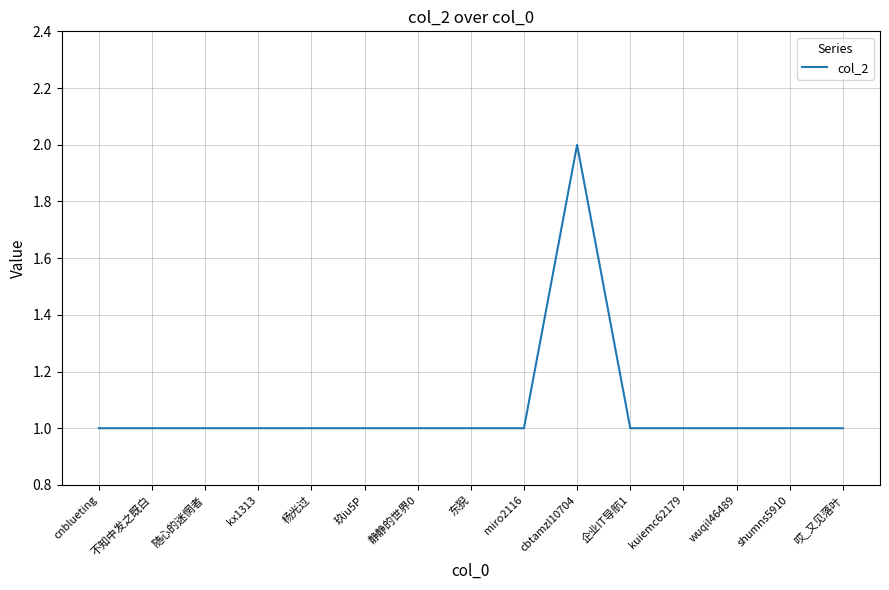

True or false: the data shows 0 at 静静的世界0.

False